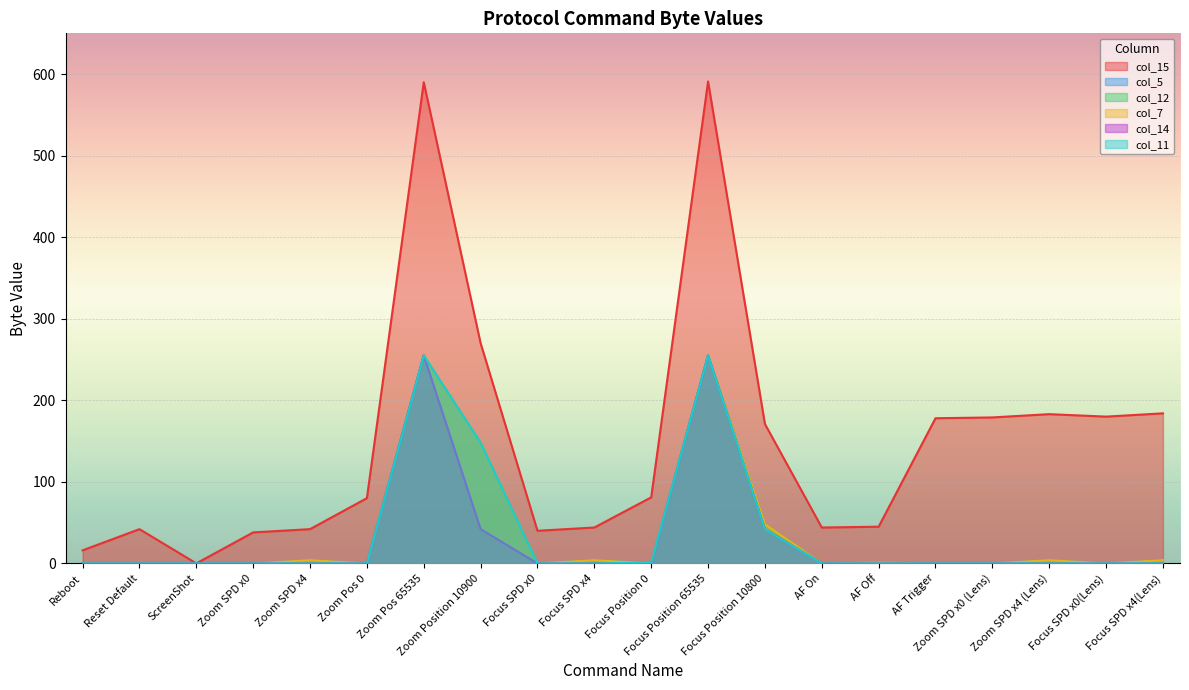

How many values in the col_14 series exceed 0?

4